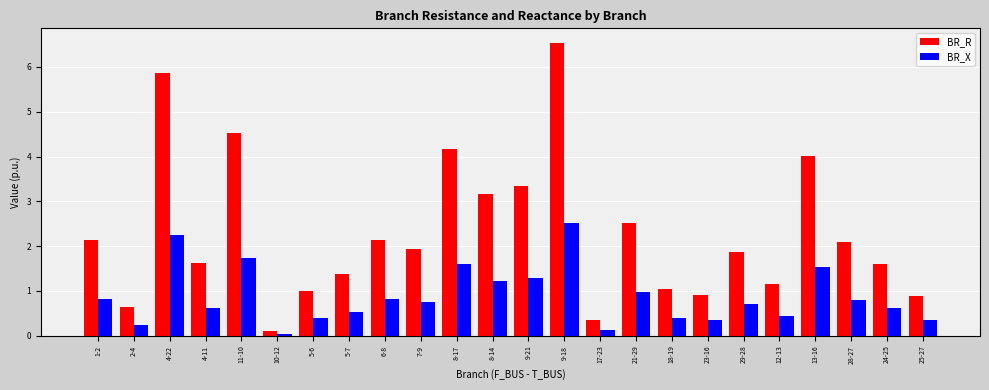

At which category is the sum across all series the highest?

9-18